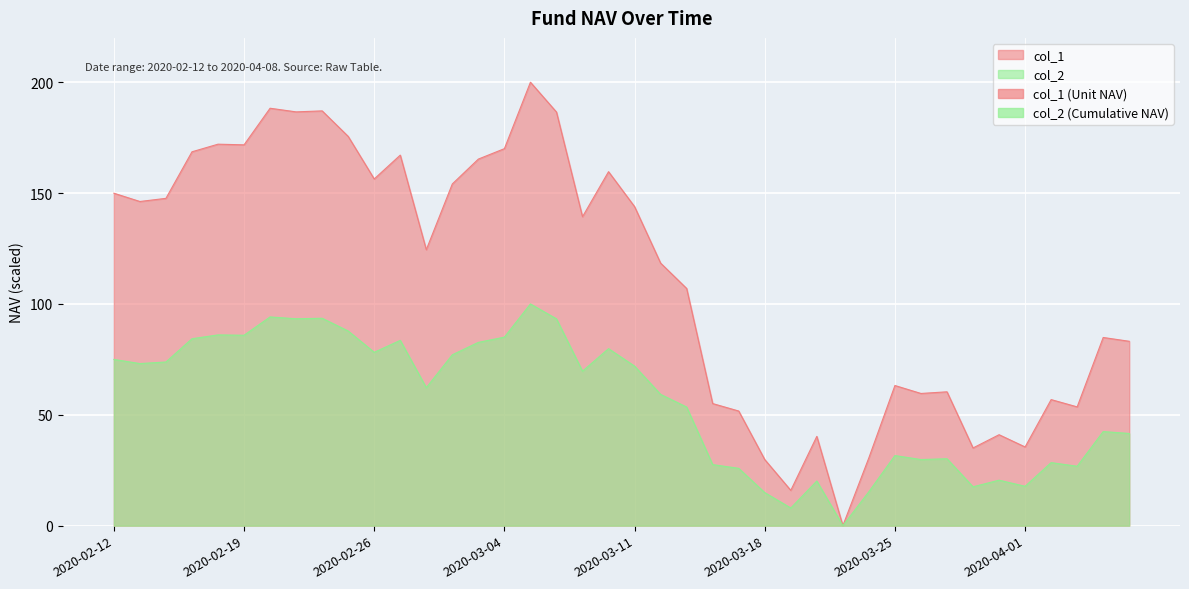

Rank the categories by col_1 value from lowest to highest.

2020-03-23, 2020-03-19, 2020-03-18, 2020-03-24, 2020-03-30, 2020-04-01, 2020-03-20, 2020-03-31, 2020-03-17, 2020-04-03, 2020-03-16, 2020-04-02, 2020-03-26, 2020-03-27, 2020-03-25, 2020-04-08, 2020-04-07, 2020-03-13, 2020-03-12, 2020-02-28, 2020-03-09, 2020-03-11, 2020-02-13, 2020-02-14, 2020-02-12, 2020-03-02, 2020-02-26, 2020-03-10, 2020-03-03, 2020-02-27, 2020-02-17, 2020-03-04, 2020-02-19, 2020-02-18, 2020-02-25, 2020-03-06, 2020-02-21, 2020-02-24, 2020-02-20, 2020-03-05